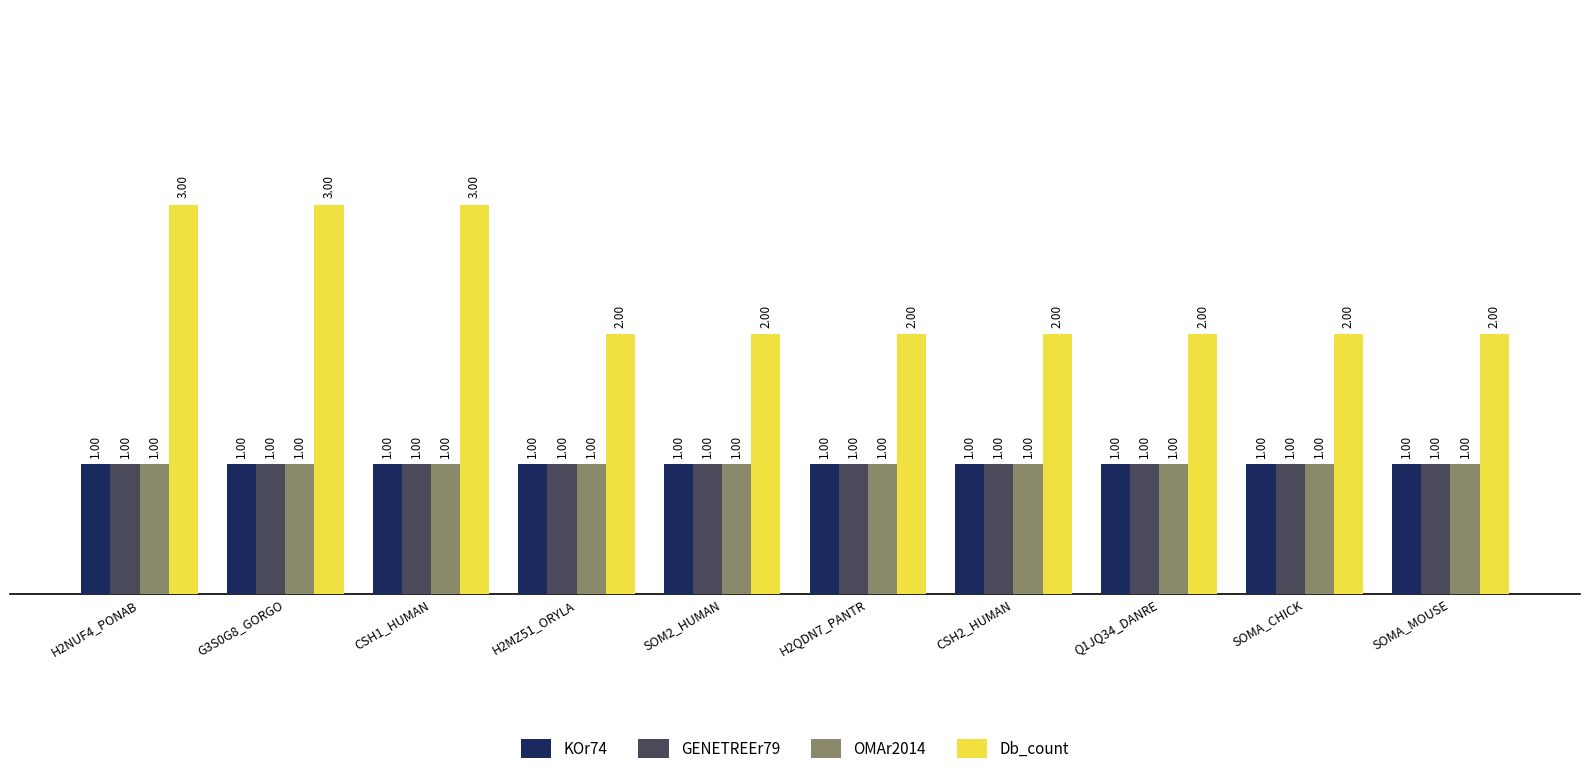

Which series has the widest spread of values?

Db_count